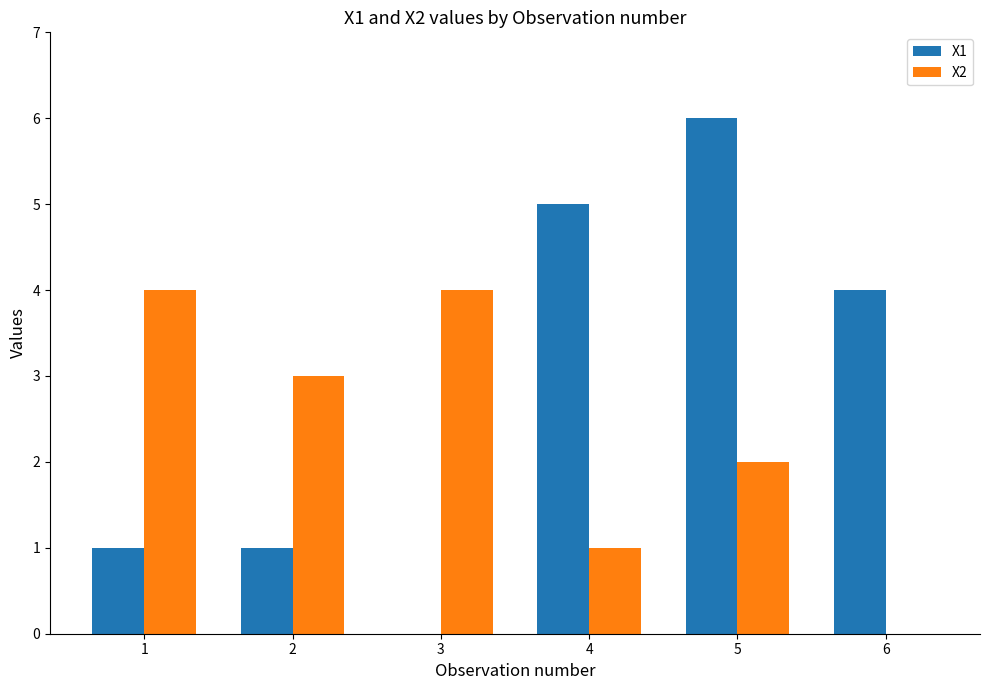

Which category has the highest value across all series?

5